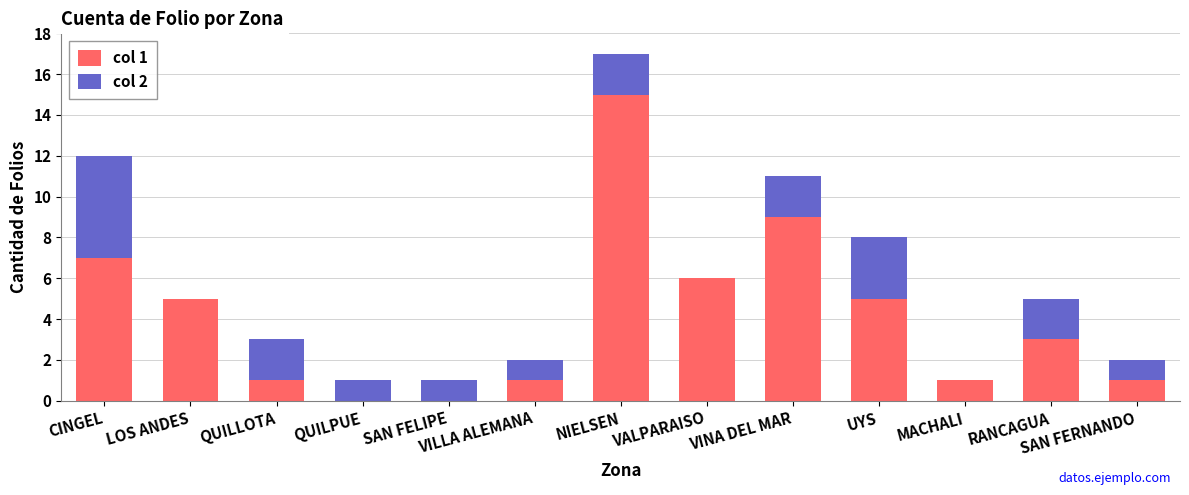

What is the total value across all series at LOS ANDES?

5